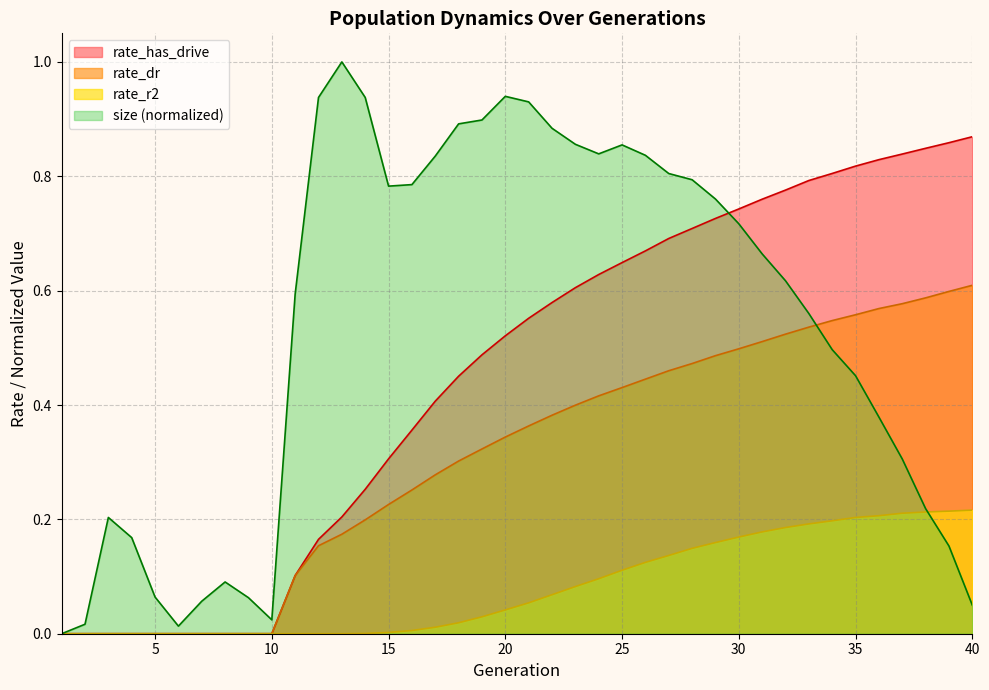

True or false: rate_dr has a value of 0.3 at 19.

True